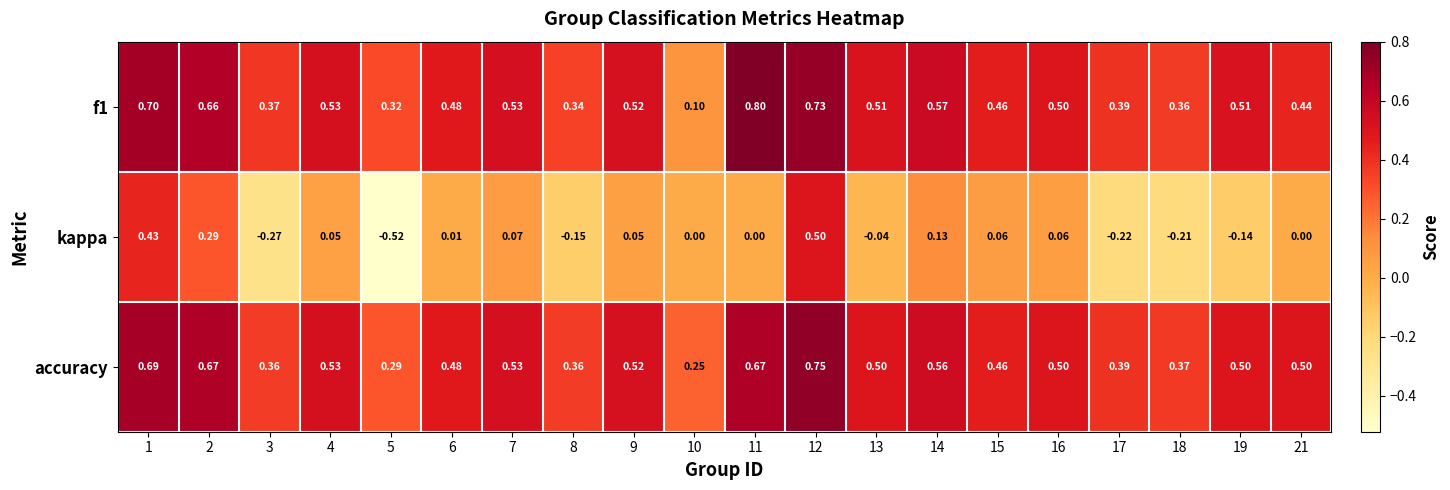

Is the value of f1 at 10 greater than the value of accuracy at 1?

No